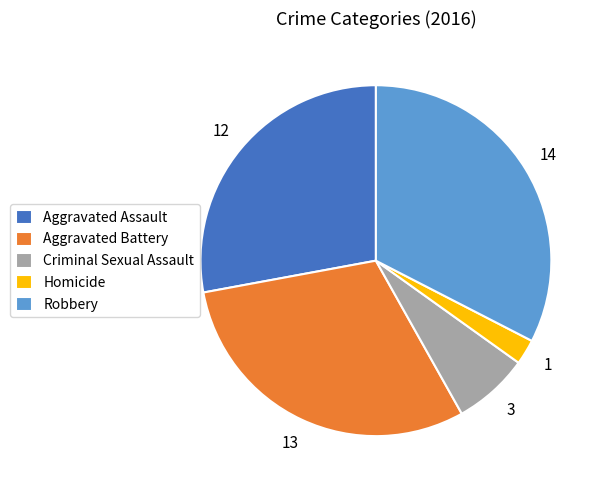

What is the smallest slice in the pie chart?

Homicide